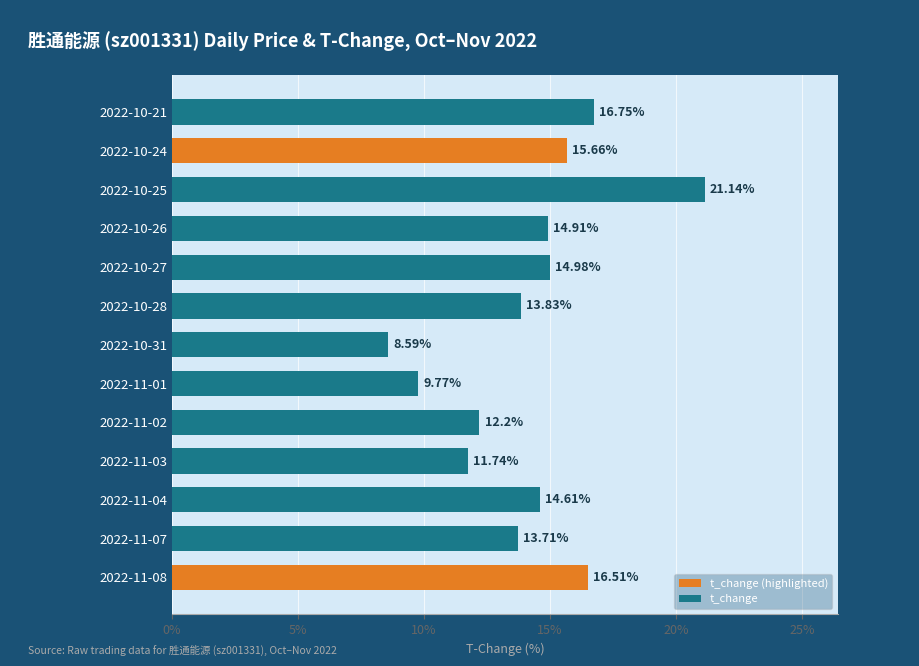

Are the bars grouped side by side (vs. stacked)?

No